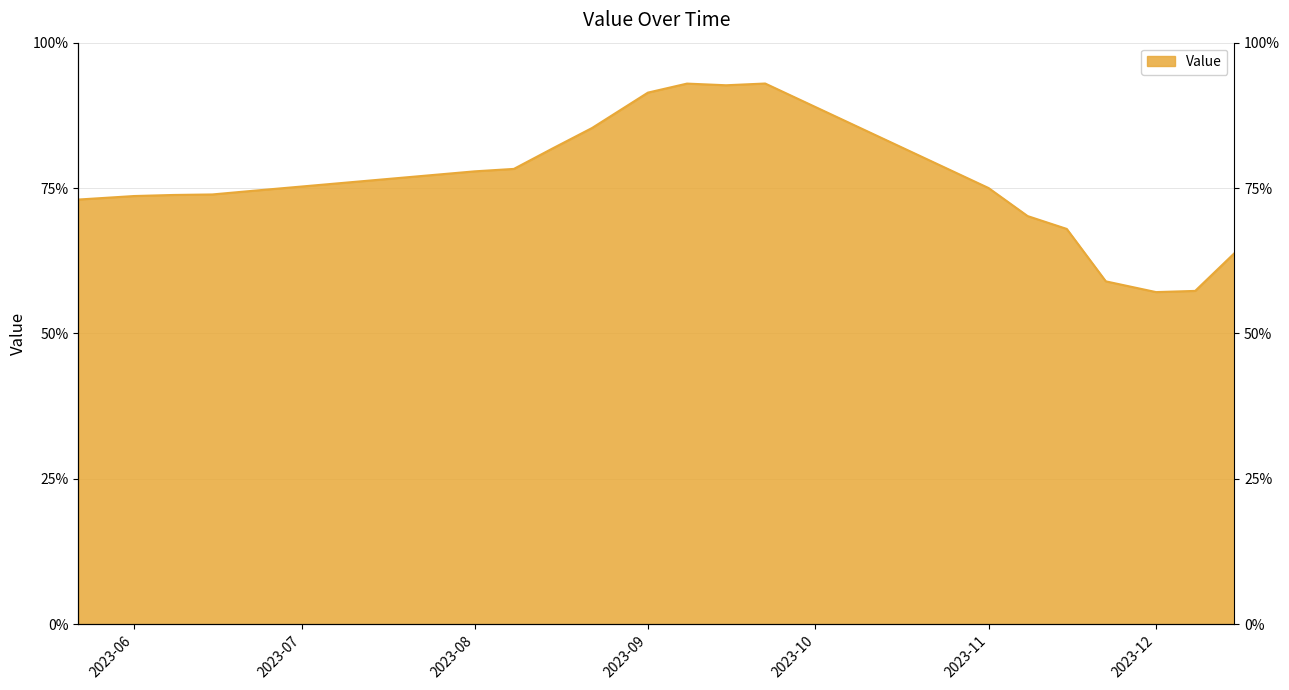

What is the difference between the values at 2023-12-08 and 2023-11-22?

1.6